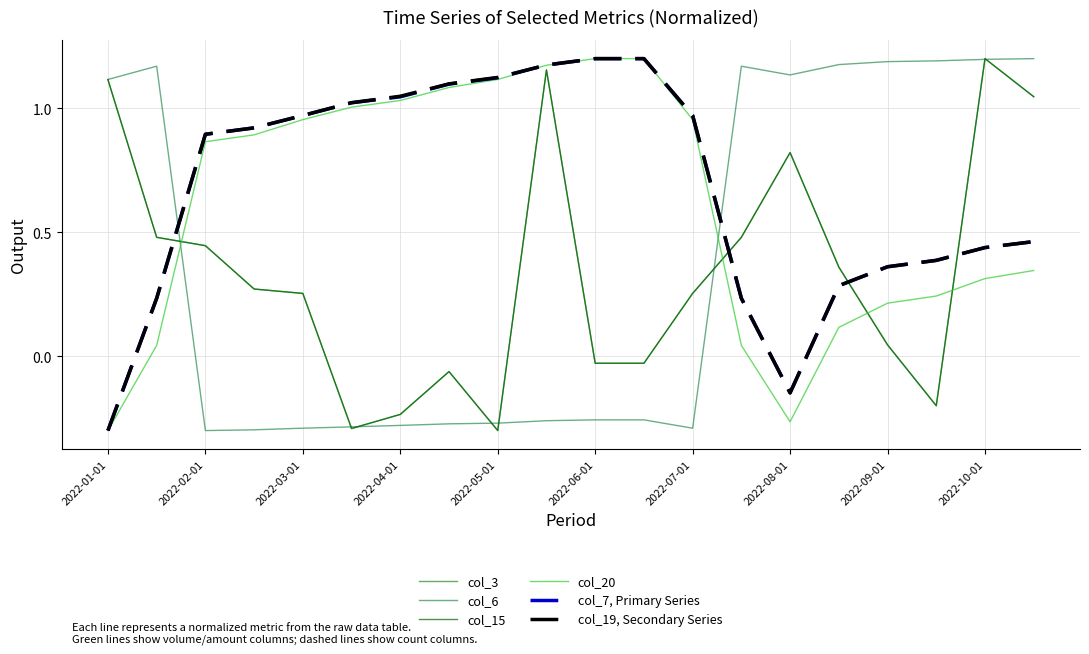

At which label is col_19, Secondary Series closest to 0?

2022-08-01